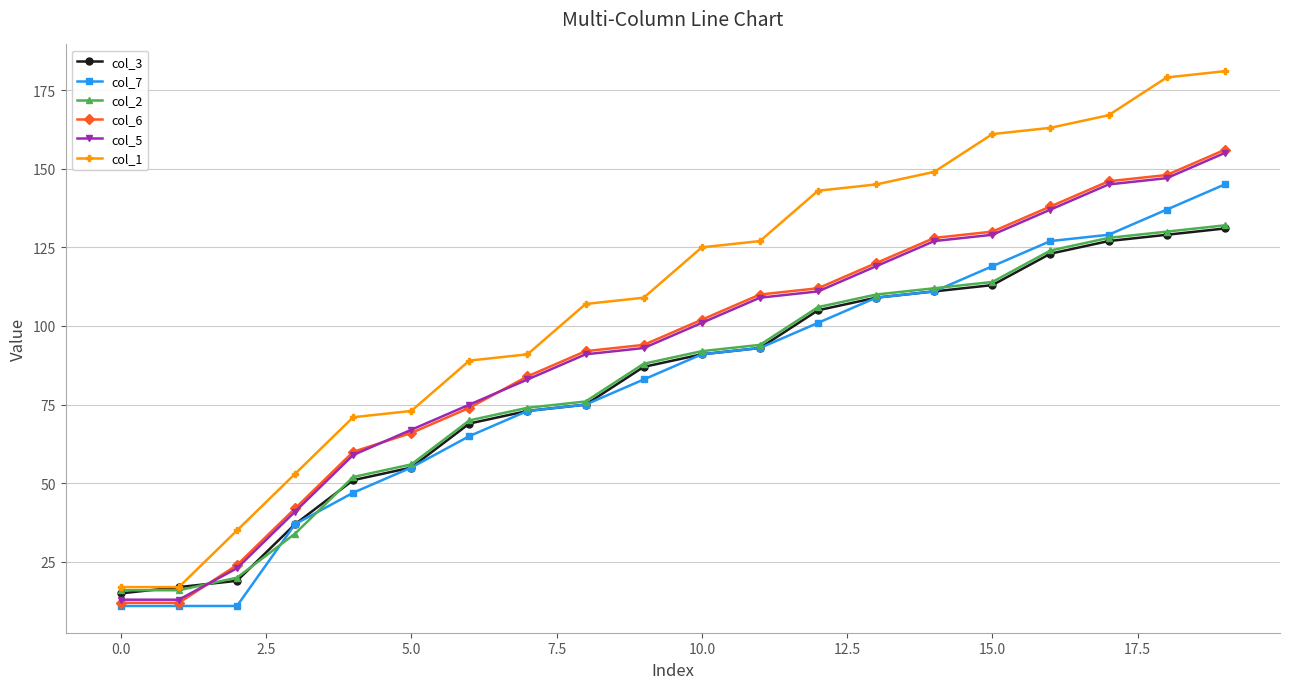

True or false: col_7 has more than 2 points higher than both neighbors.

False